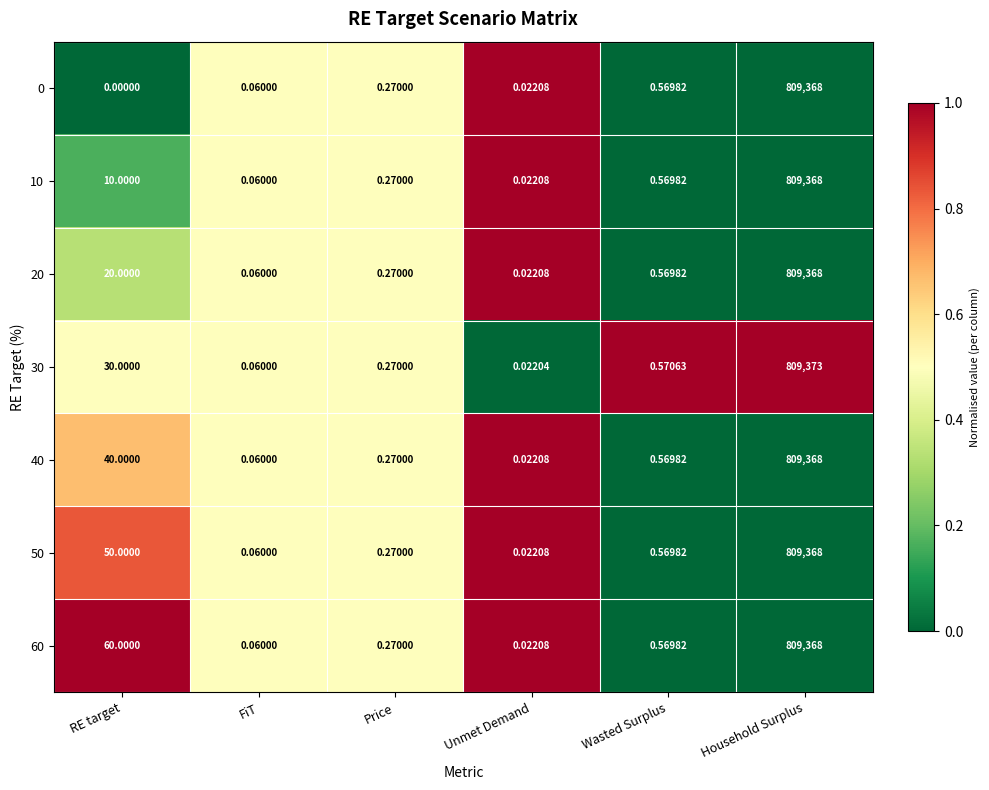

At which label does 30 reach its peak?

Household Surplus